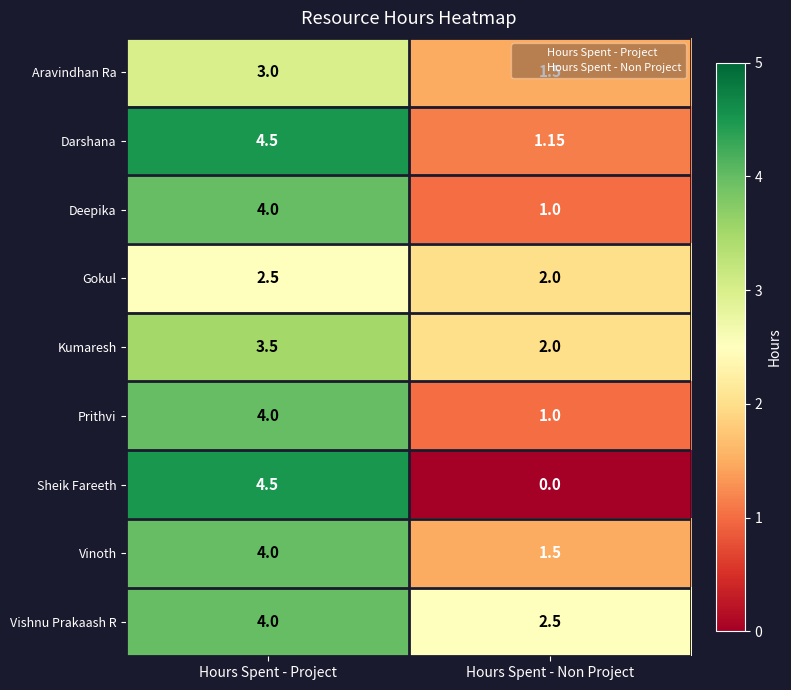

List the labels in order of Kumaresh value, largest first.

Hours Spent - Project, Hours Spent - Non Project